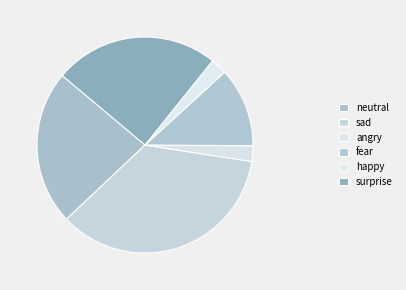

To the nearest percent, what is the combined percentage of fear and angry?

14%